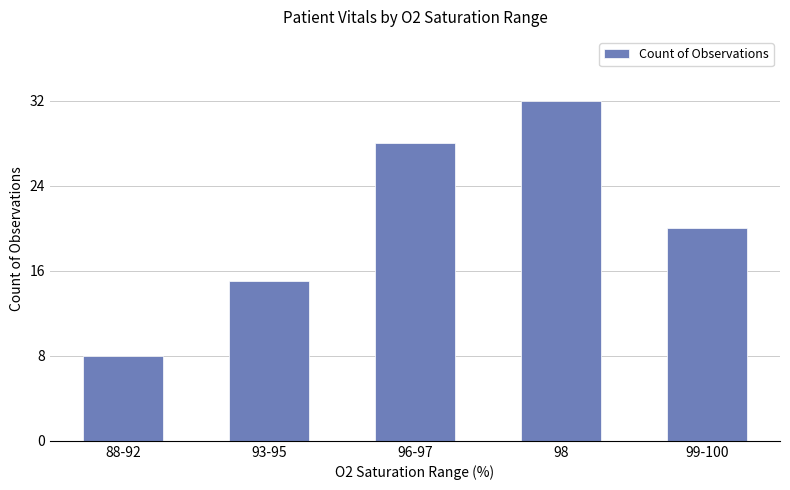

Between 88-92 and 99-100, which is larger?

99-100